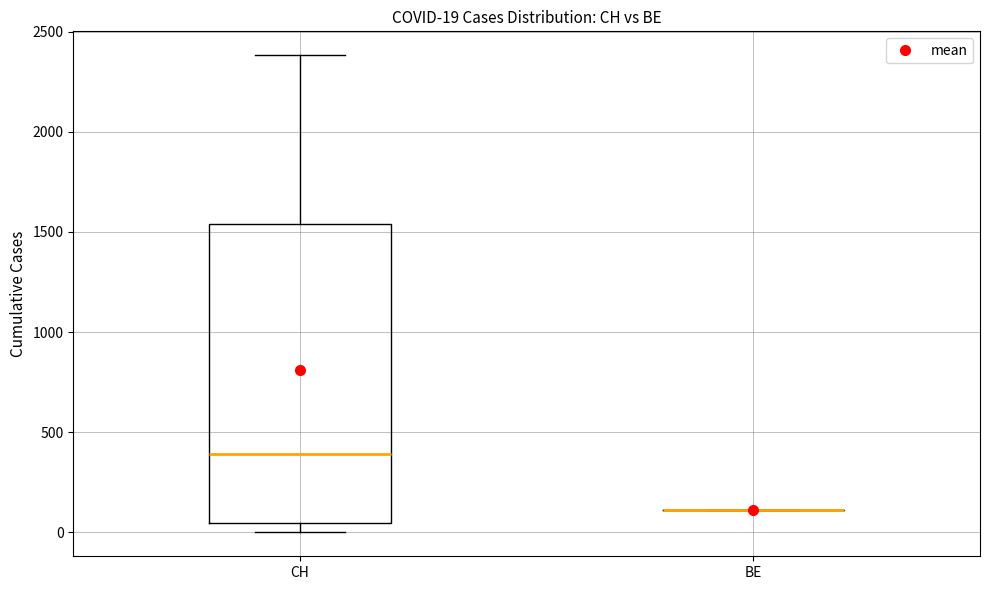

Comparing the boxes themselves (not the whiskers), which one is the tallest?

CH